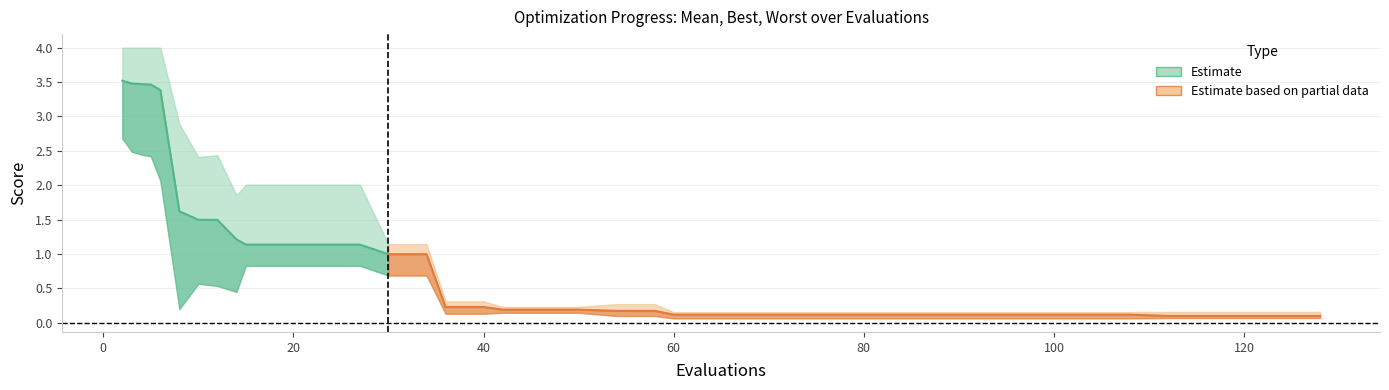

What is the difference between the maximum and minimum values in the worst series?

3.8